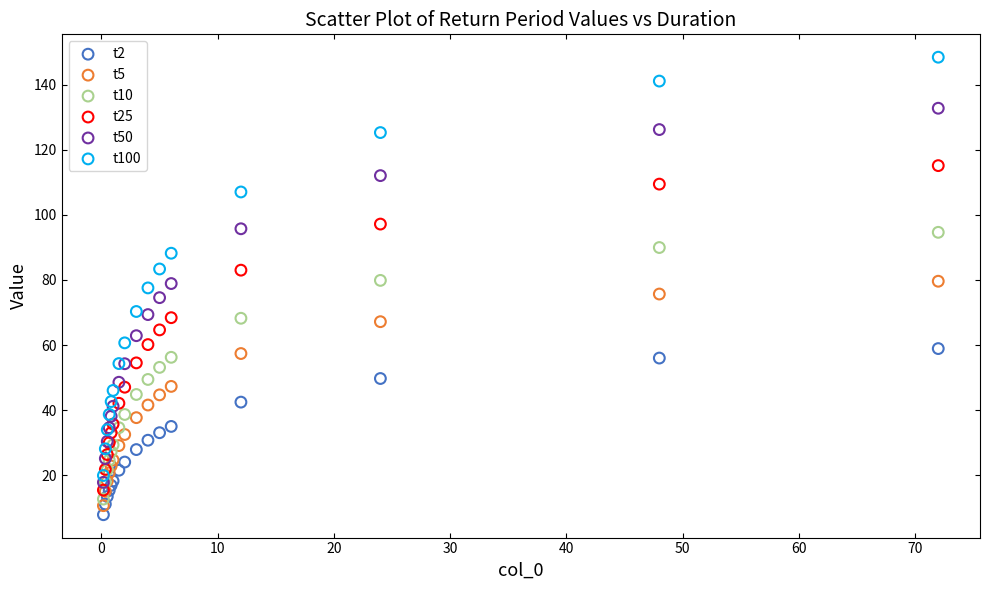

Which series reaches the minimum Y coordinate?

t2